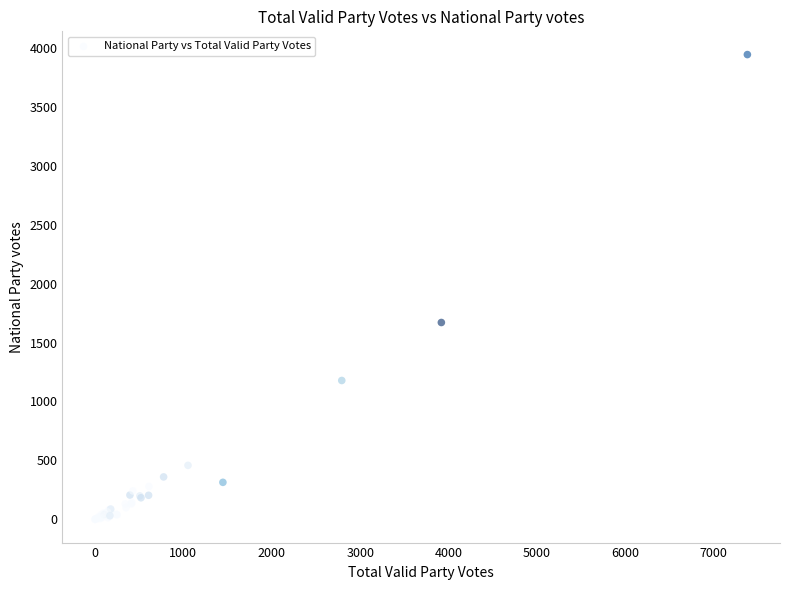

What Y value in the scatter plot is closest to 1971?

1670